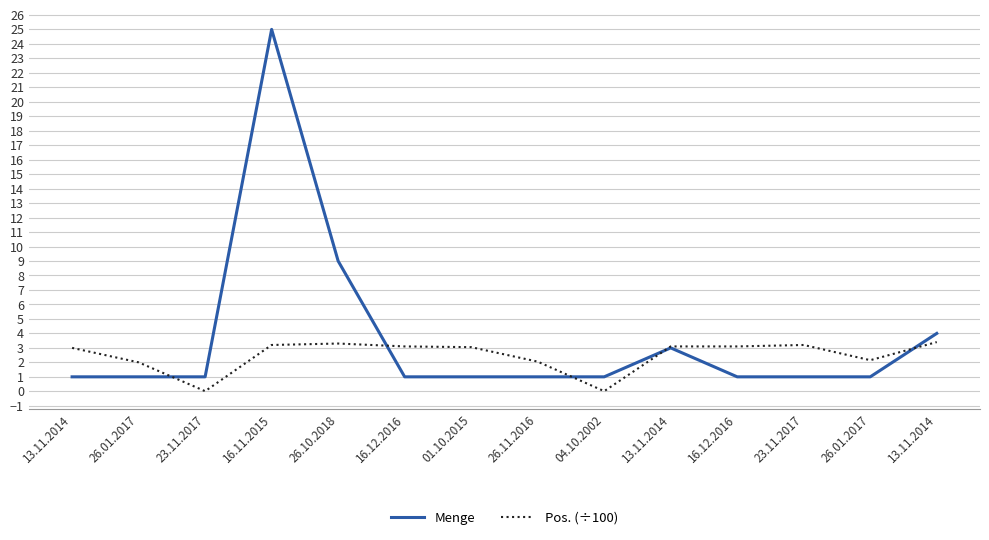

Is this an area chart (filled region under the line)?

No